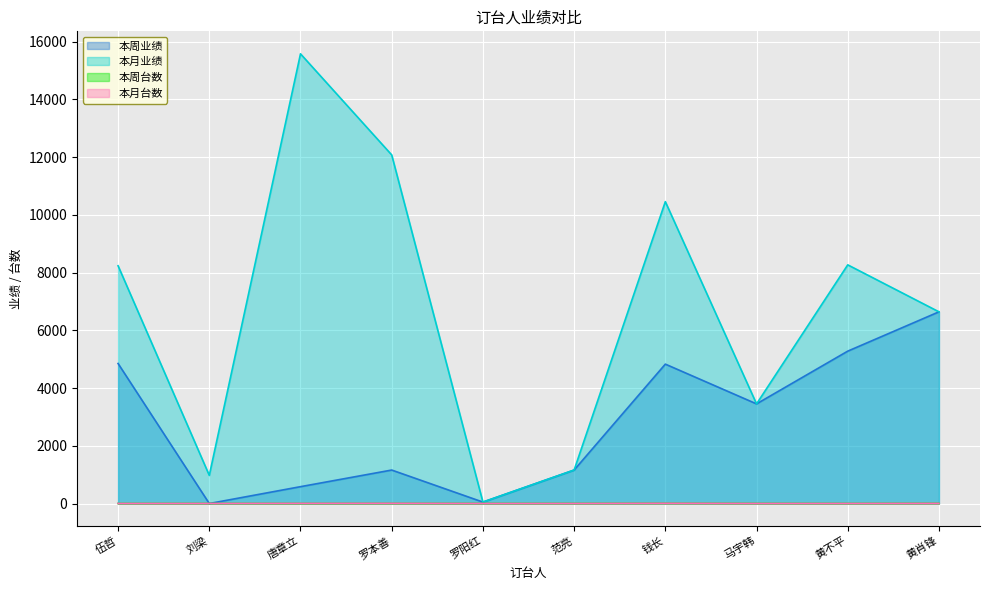

What are all the series names shown in the legend?

本周业绩, 本月业绩, 本周台数, 本月台数